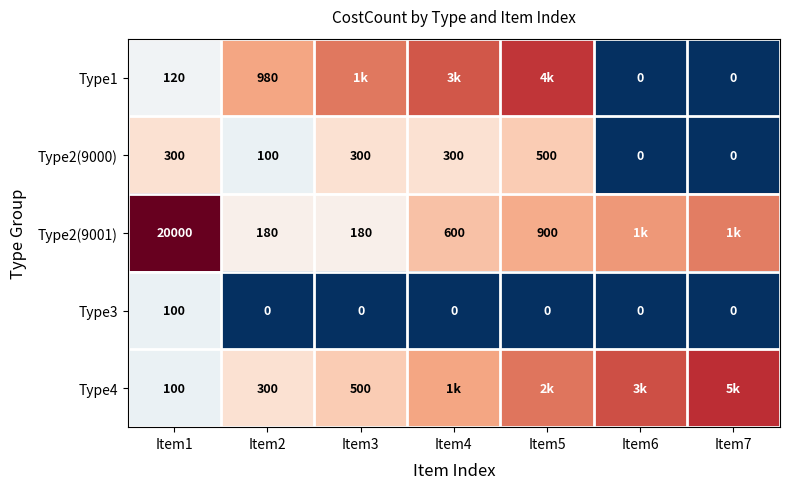

What is the difference between the highest and lowest values at Item2?

980.0